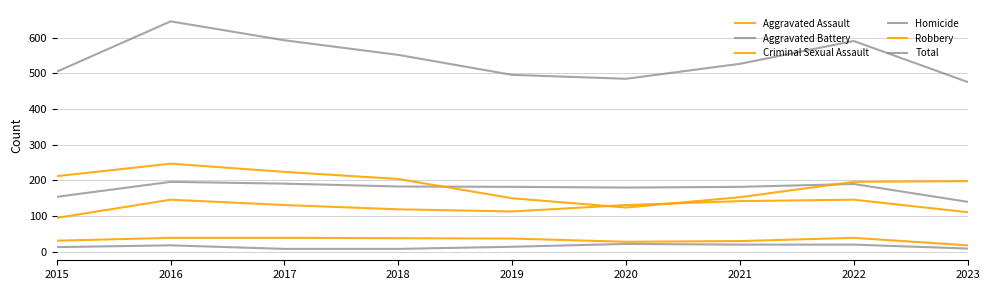

Reading left to right, transcribe all the data shown in this chart.

Aggravated Assault: 2015=95	2016=146	2017=131	2018=119	2019=113	2020=131	2021=142	2022=146	2023=111
Aggravated Battery: 2015=154	2016=196	2017=191	2018=183	2019=182	2020=180	2021=182	2022=190	2023=140
Criminal Sexual Assault: 2015=31	2016=39	2017=39	2018=38	2019=37	2020=28	2021=30	2022=39	2023=18
Homicide: 2015=13	2016=18	2017=8	2018=8	2019=14	2020=22	2021=20	2022=20	2023=9
Robbery: 2015=212	2016=247	2017=224	2018=204	2019=150	2020=124	2021=153	2022=196	2023=198
Total: 2015=505	2016=646	2017=593	2018=552	2019=496	2020=485	2021=527	2022=591	2023=476